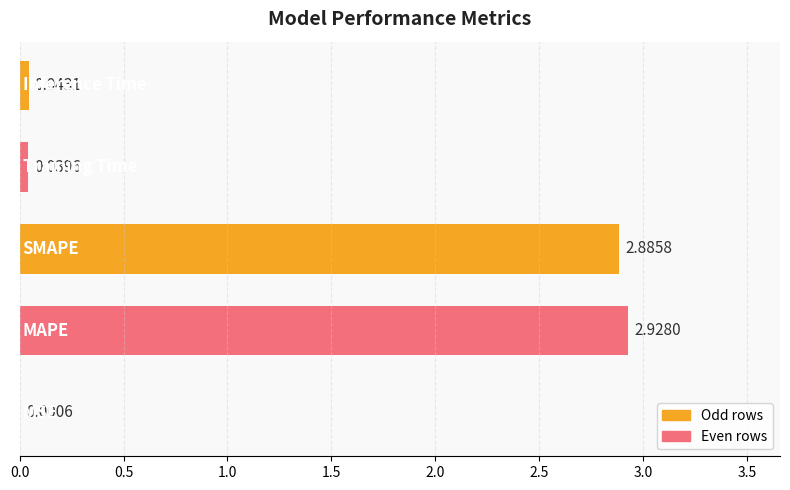

What is the sum of all values?

5.9